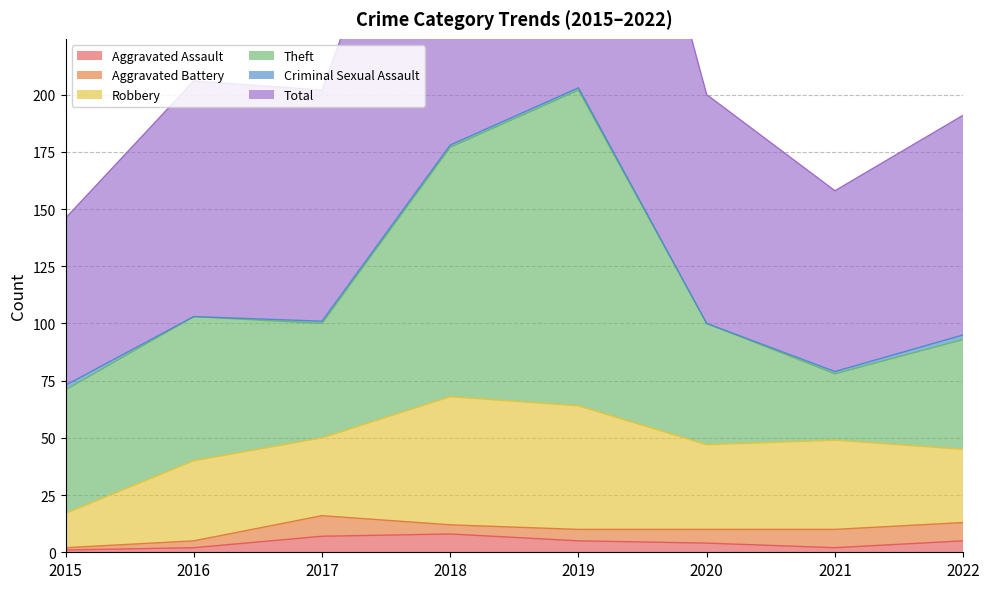

What is the difference between the highest and lowest values at 2017?

100